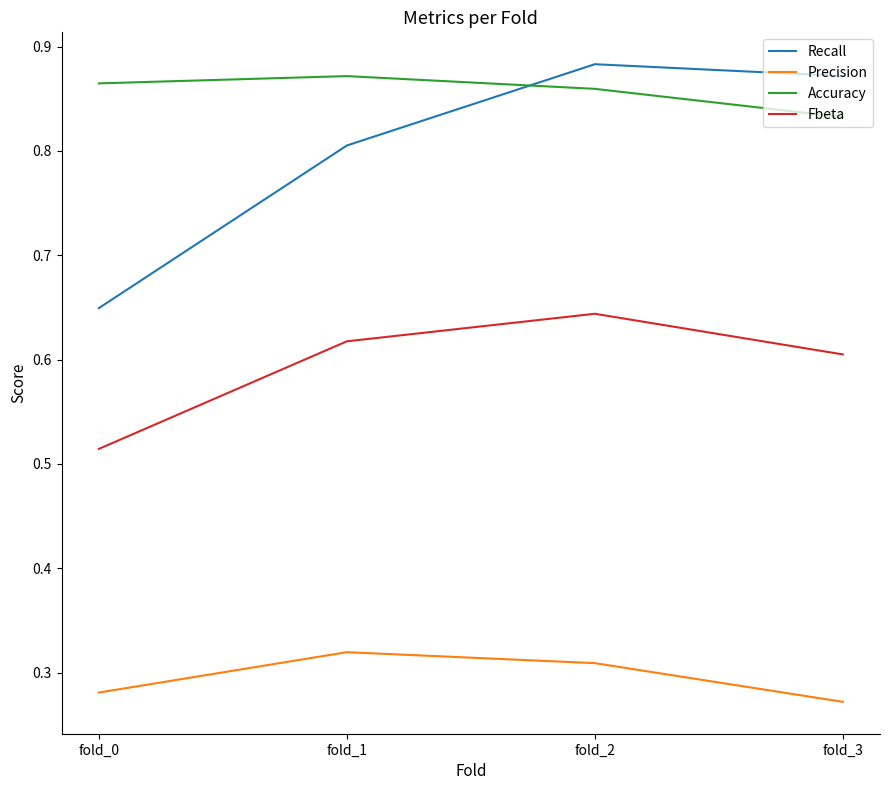

What is the sum of the Fbeta values at fold_3 and fold_2?

1.2